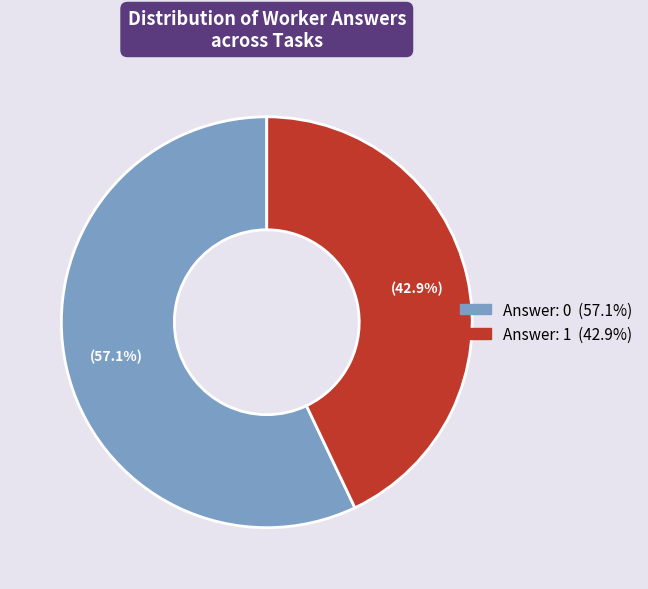

Which category has the biggest portion of the pie?

Answer: 0